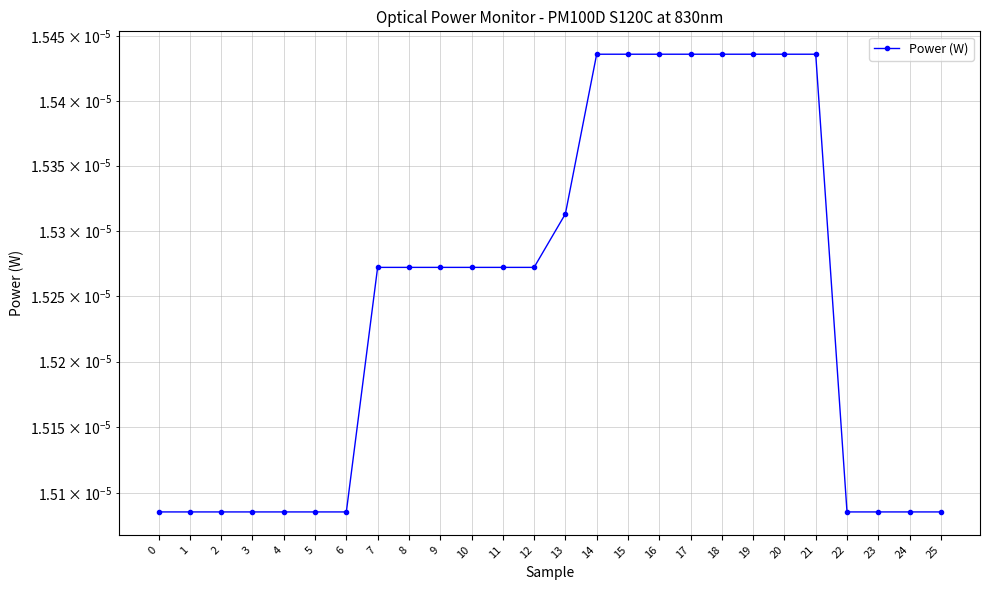

Which has a higher value, 13 or 14?

14